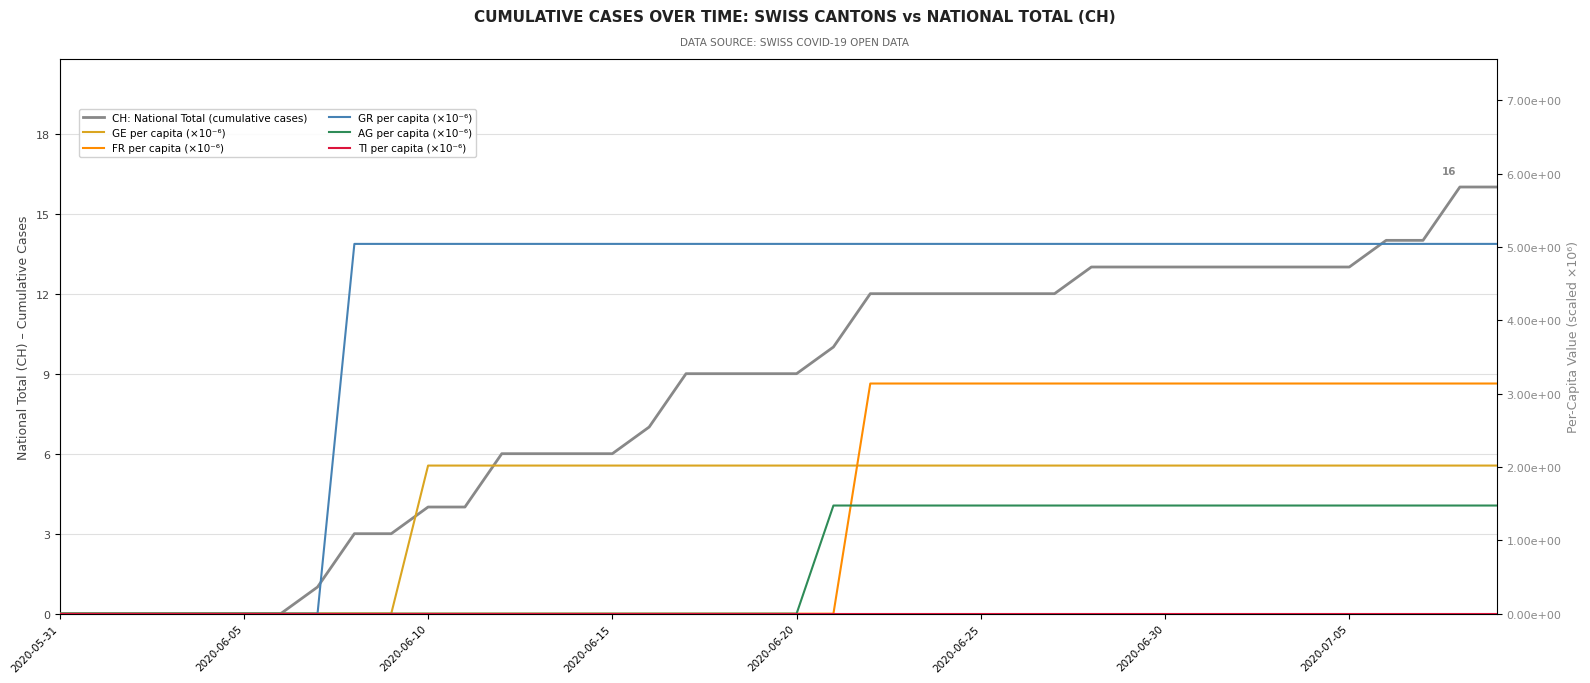

Which series has the largest range (max minus min)?

CH: National Total (cumulative cases)